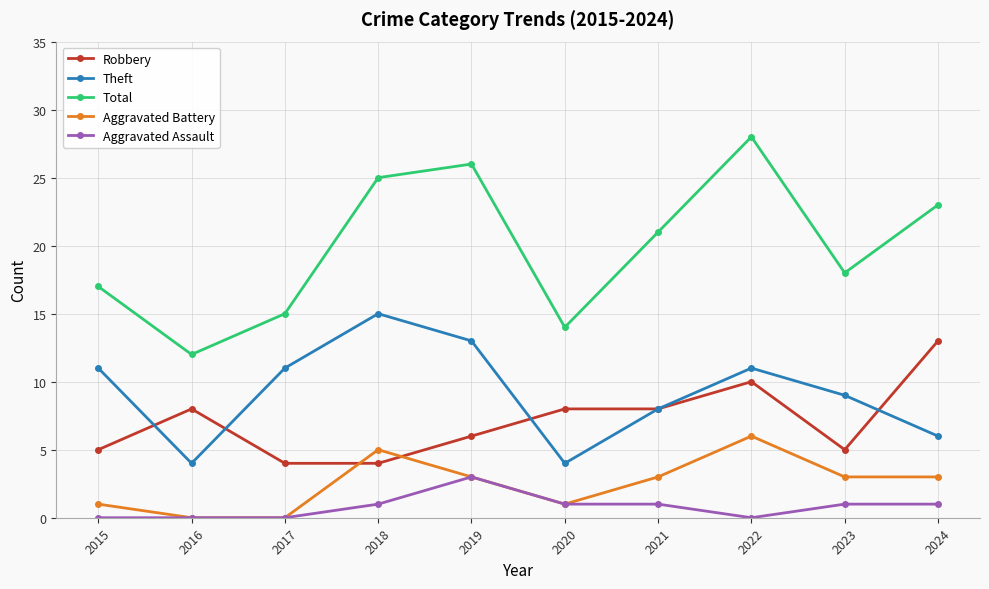

Rank the series by their maximum value, from highest to lowest.

Total, Theft, Robbery, Aggravated Battery, Aggravated Assault